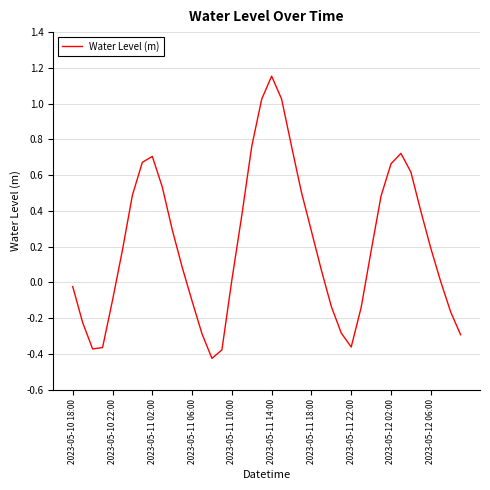

What is the difference between the maximum and minimum values?

1.6